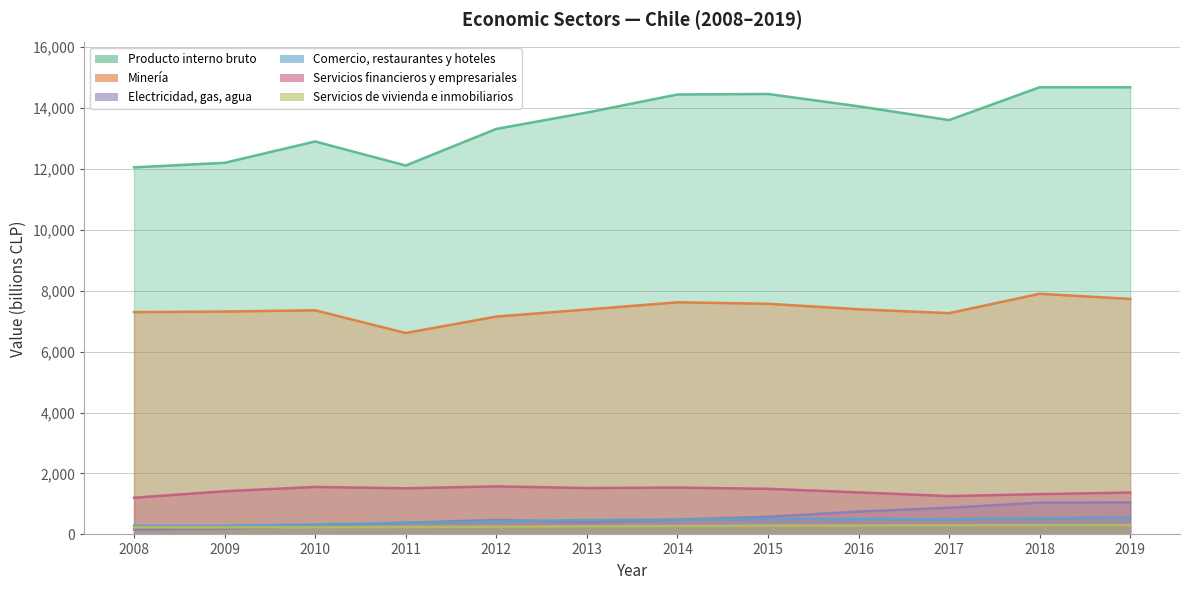

Is it true that Servicios financieros y empresariales equals 1497 at 2015?

True